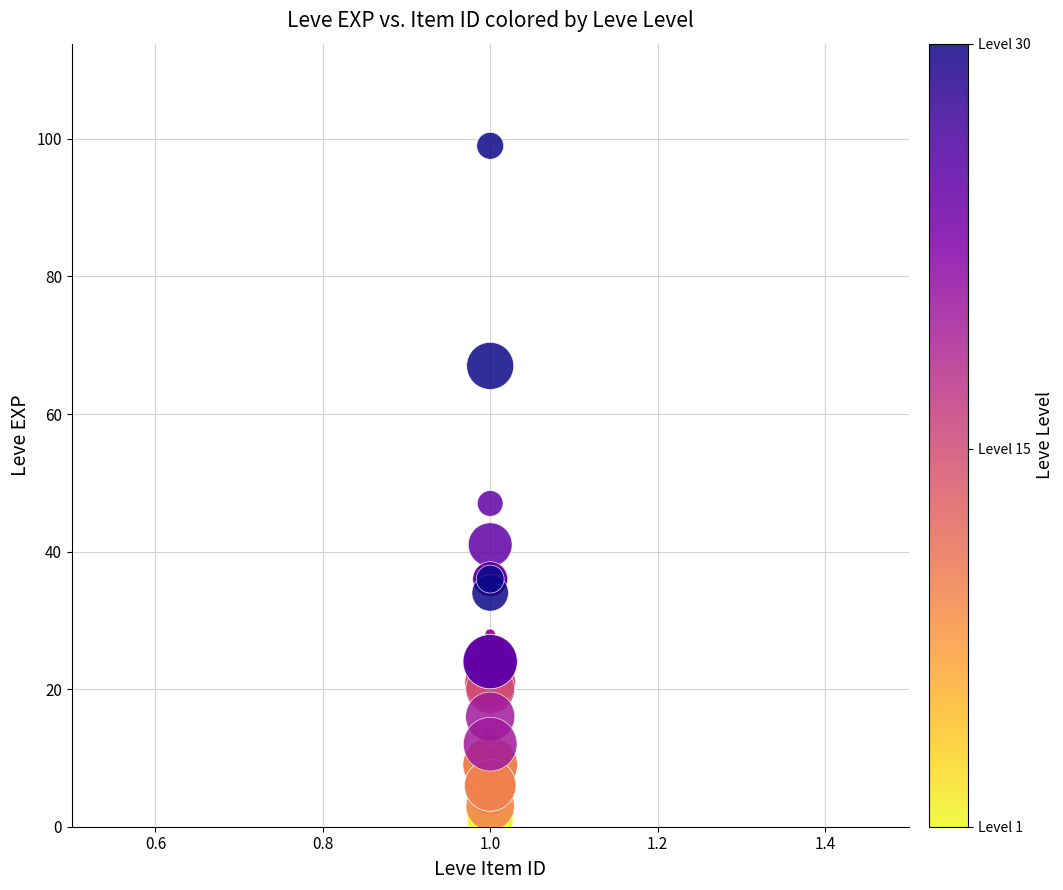

What Y value in the scatter plot is closest to 50?

47